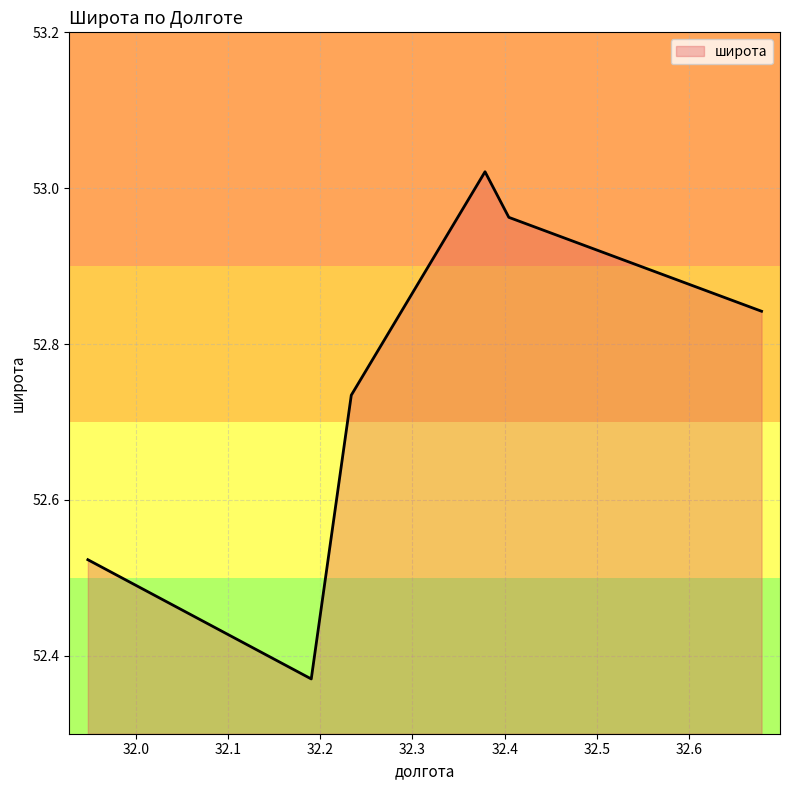

What is the average value?

52.8